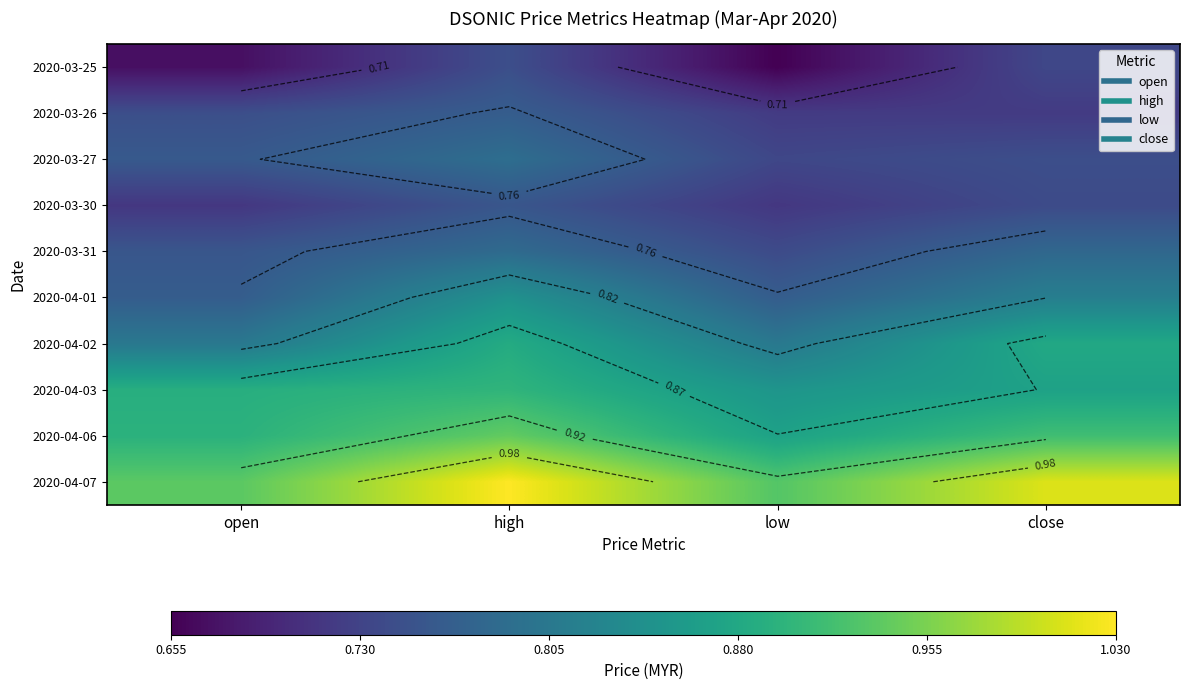

What is the sum of all 2020-03-31 values?

3.1